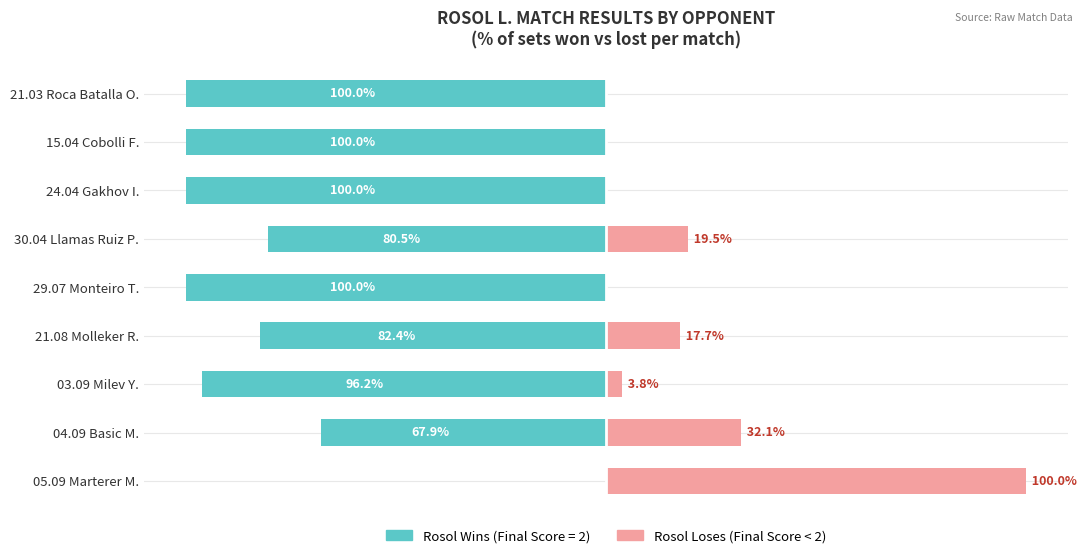

Rank the series by their maximum value, from lowest to highest.

Rosol Wins (Final Score=2), Rosol Loses (Final Score<2)